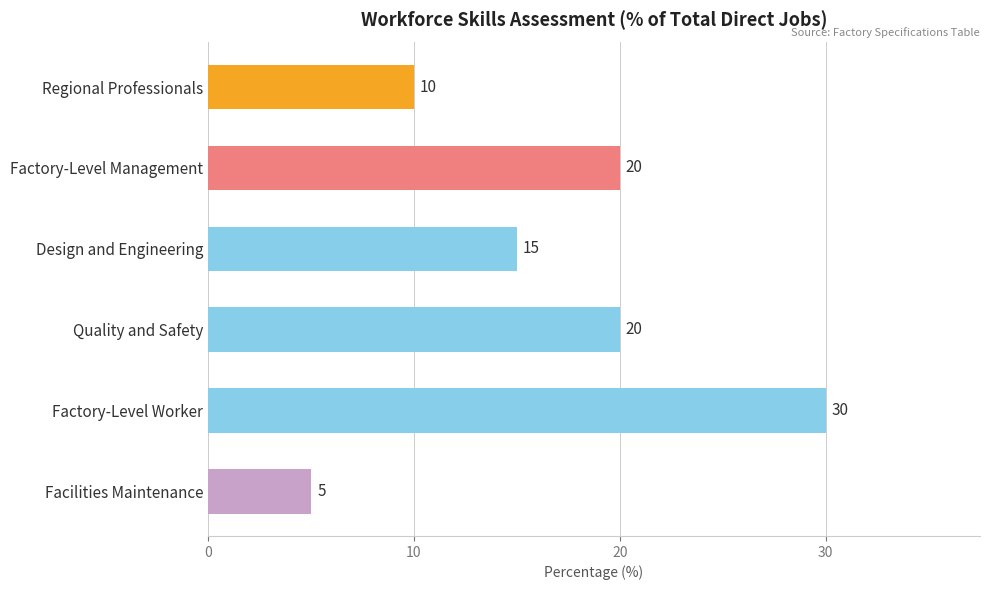

What is the sum of all values?

100